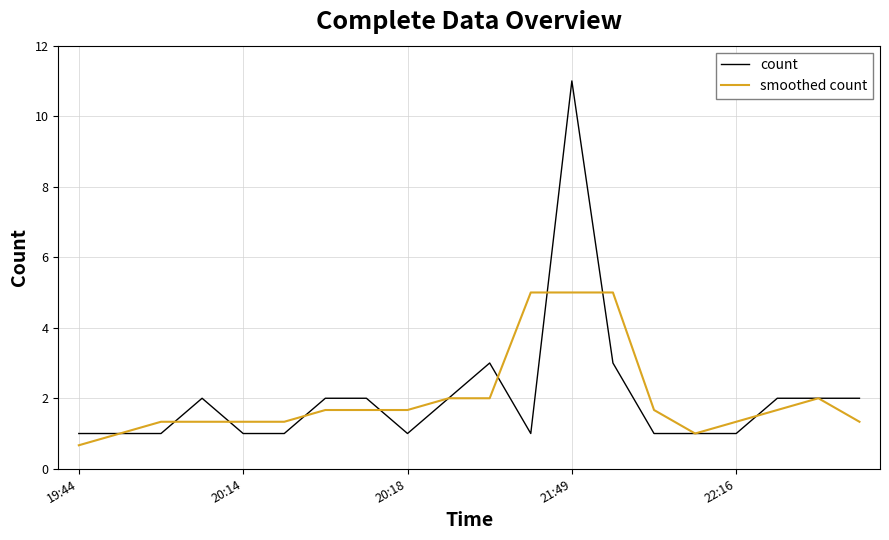

Reading left to right, extract all data points from this chart.

count: 1.0	1.0	1.0	2.0	1.0	1.0	2.0	2.0	1.0	2.0	3.0	1.0	11.0	3.0	1.0	1.0	1.0	2.0	2.0	2.0
smoothed count: 0.7	1.0	1.3	1.3	1.3	1.3	1.7	1.7	1.7	2.0	2.0	5.0	5.0	5.0	1.7	1.0	1.3	1.7	2.0	1.3